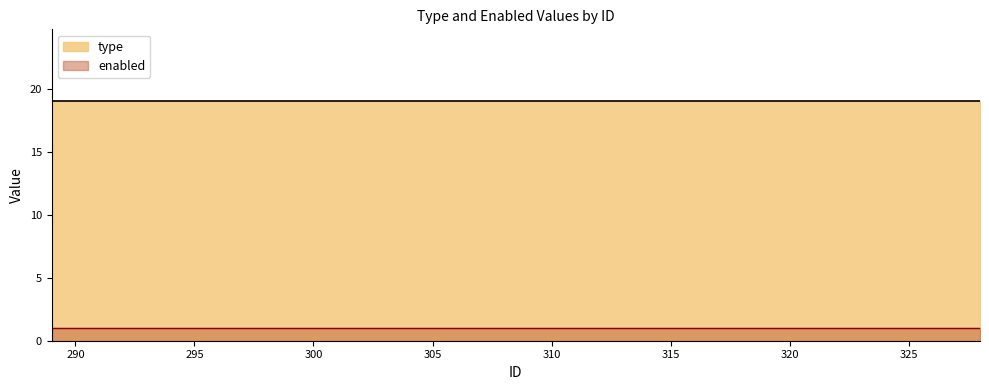

Rank the categories by type value from lowest to highest.

289, 290, 291, 292, 293, 294, 295, 296, 297, 298, 299, 300, 301, 302, 303, 304, 305, 306, 307, 308, 309, 310, 311, 312, 313, 314, 315, 316, 317, 318, 319, 320, 321, 322, 323, 324, 325, 326, 327, 328